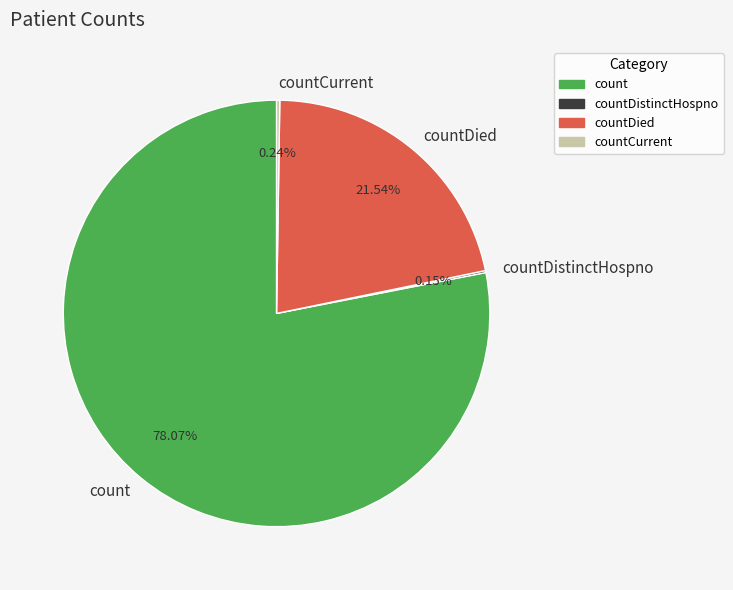

What is the largest slice in the pie chart?

count